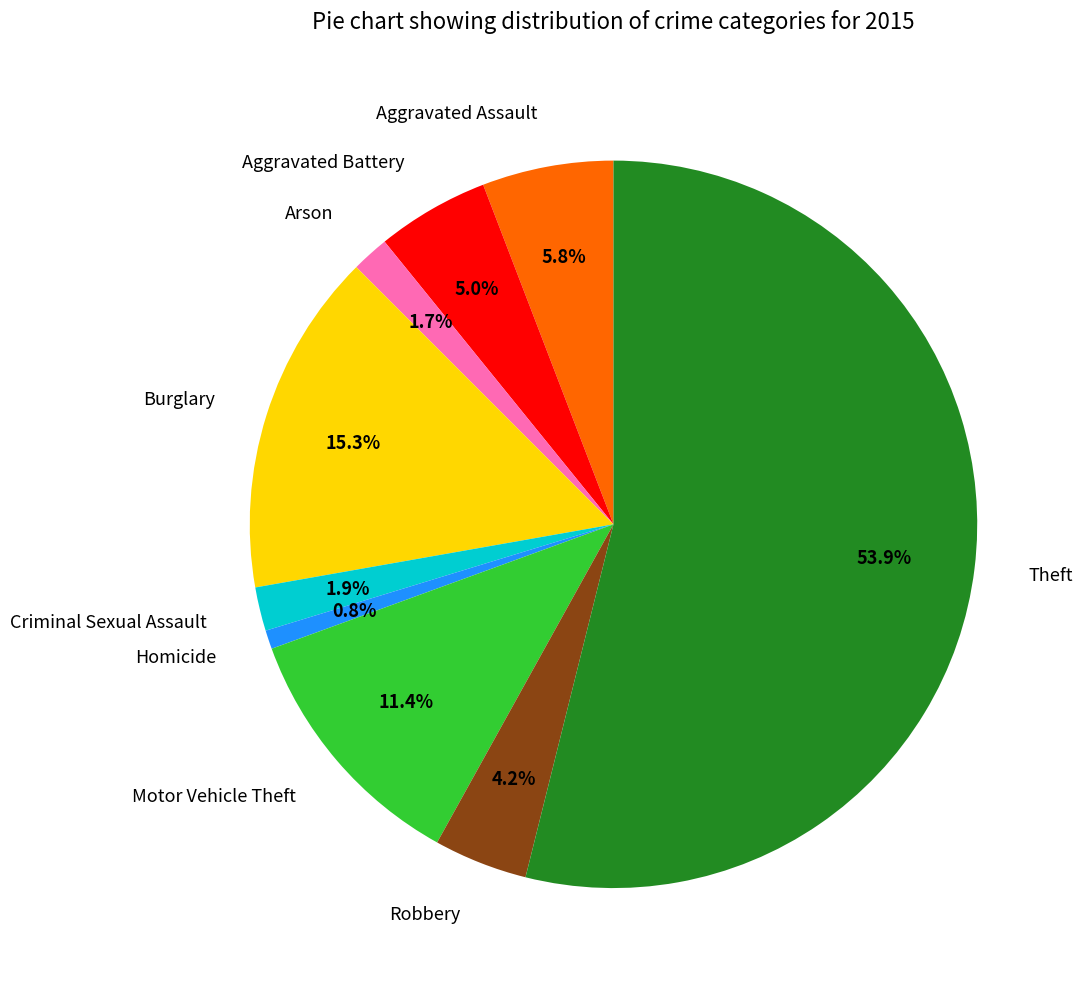

The Theft slice represents 62% of the pie. True or false?

False